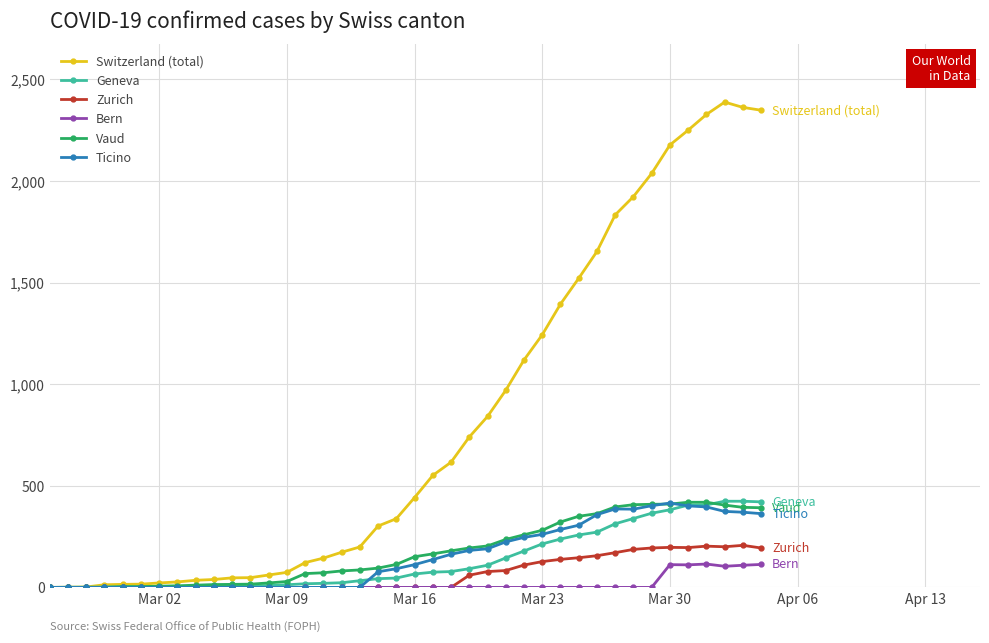

Which series has the largest total across all categories?

Switzerland (total)